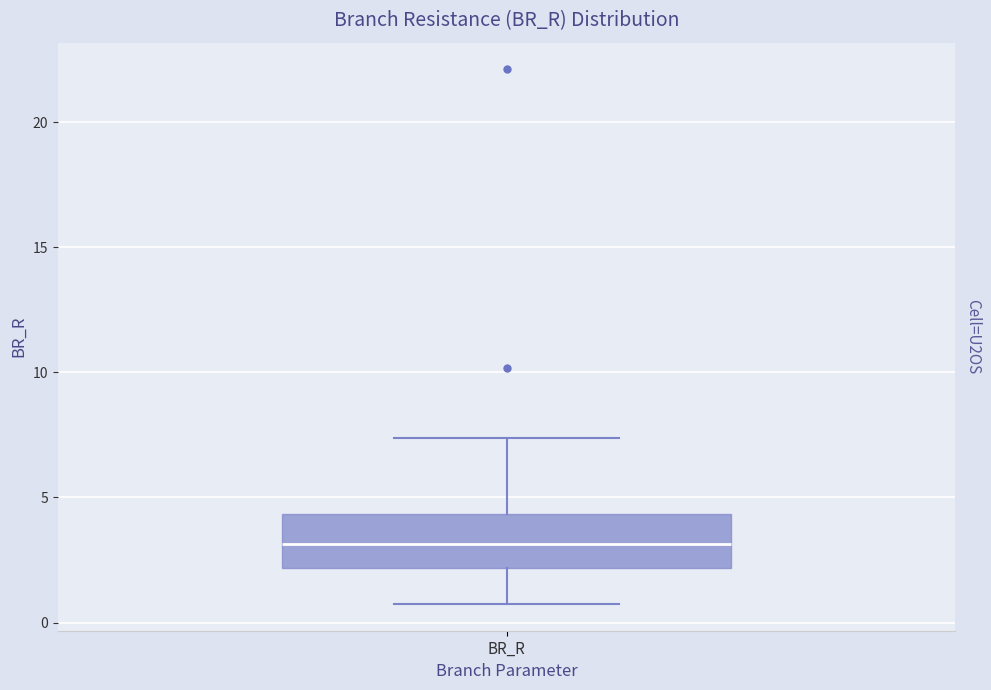

Transcribe this box plot: give where the median line is, the range the box spans, and where the two whiskers end, as read against the y-axis. The values are not printed on the chart, so give them approximately, as read against the axis.

median 3.0, box 2.0 to 4.5, whiskers 0.5 to 7.5